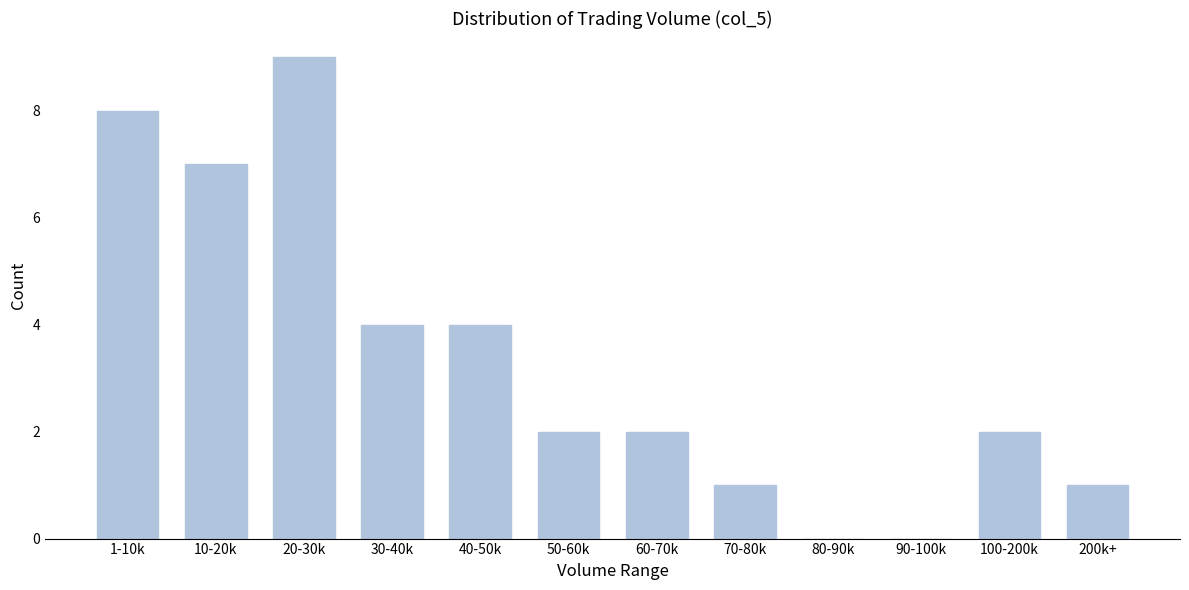

Reading right to left, list all the values displayed in this chart.

200k+=1	100-200k=2	90-100k=0	80-90k=0	70-80k=1	60-70k=2	50-60k=2	40-50k=4	30-40k=4	20-30k=9	10-20k=7	1-10k=8